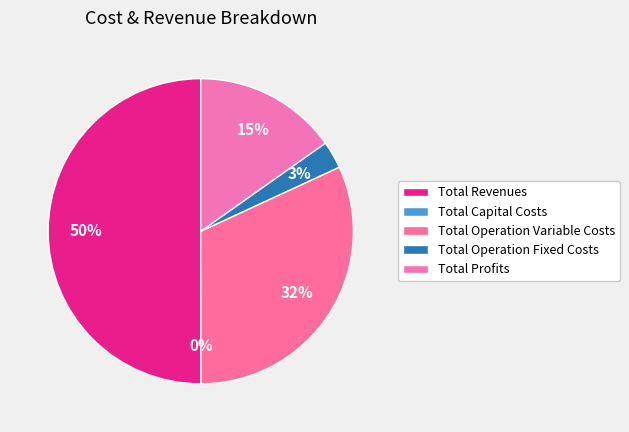

To the nearest percent, what is the difference between the Total Operation Variable Costs and Total Operation Fixed Costs slice percentages?

29%